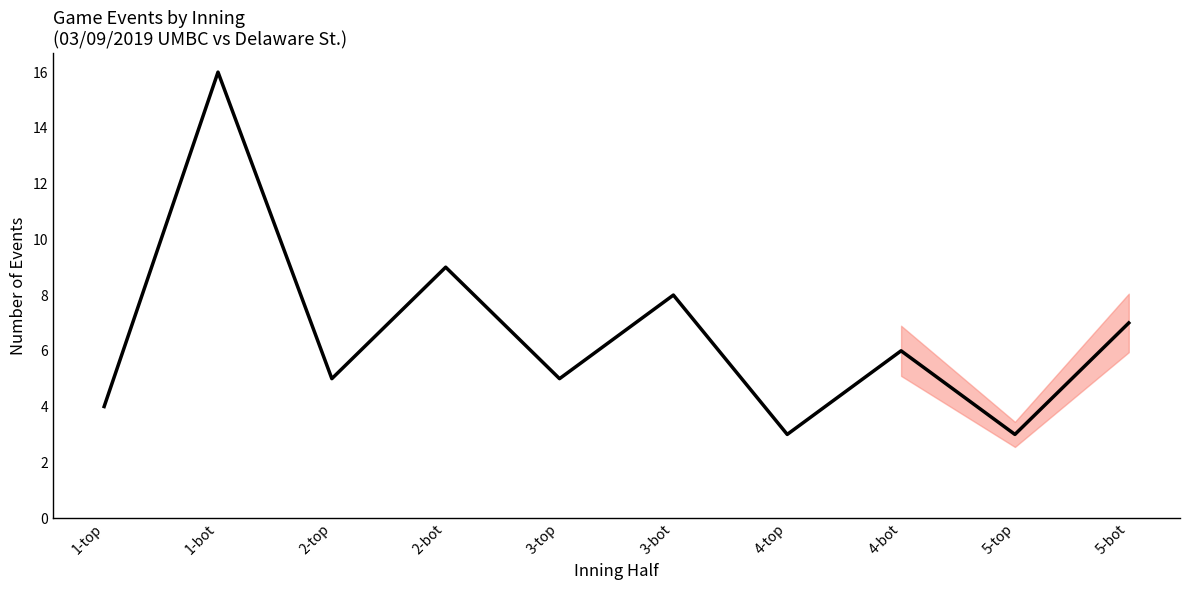

The chart shows a value of 5 at 3-top. True or false?

True